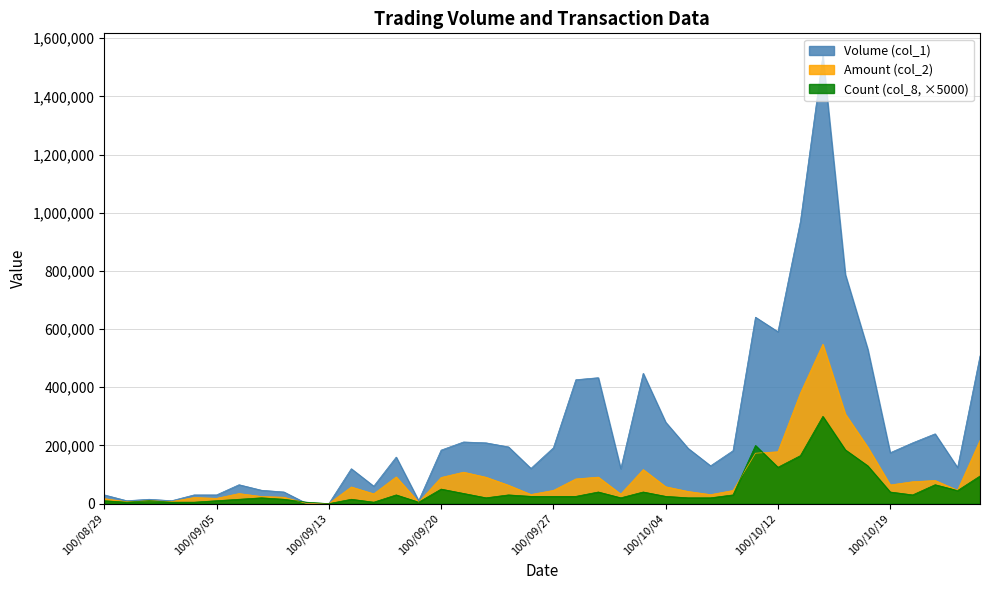

What is the sum of all Count (col_8) values?

1940000